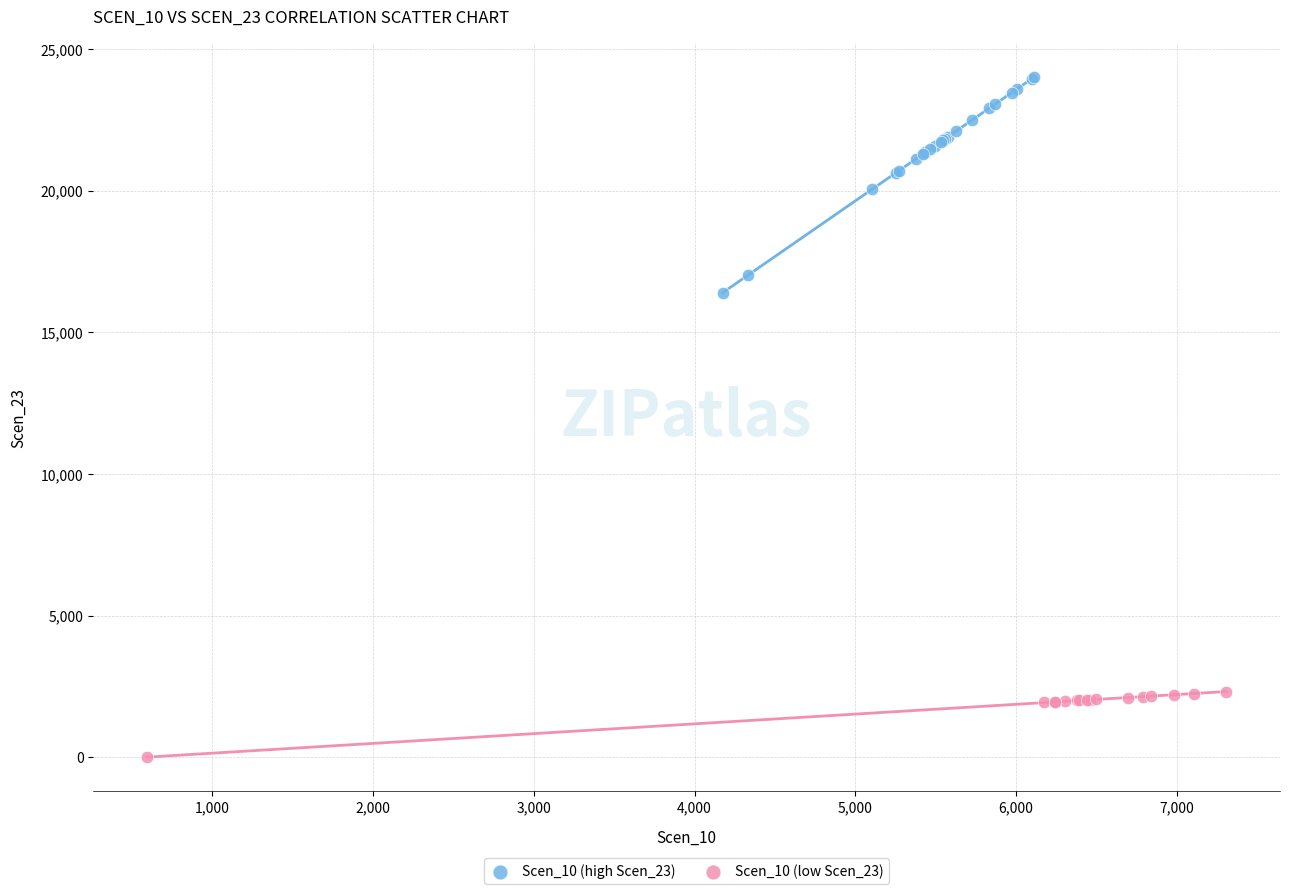

Which series reaches the minimum Y coordinate?

Scen_10 (low Scen_23)